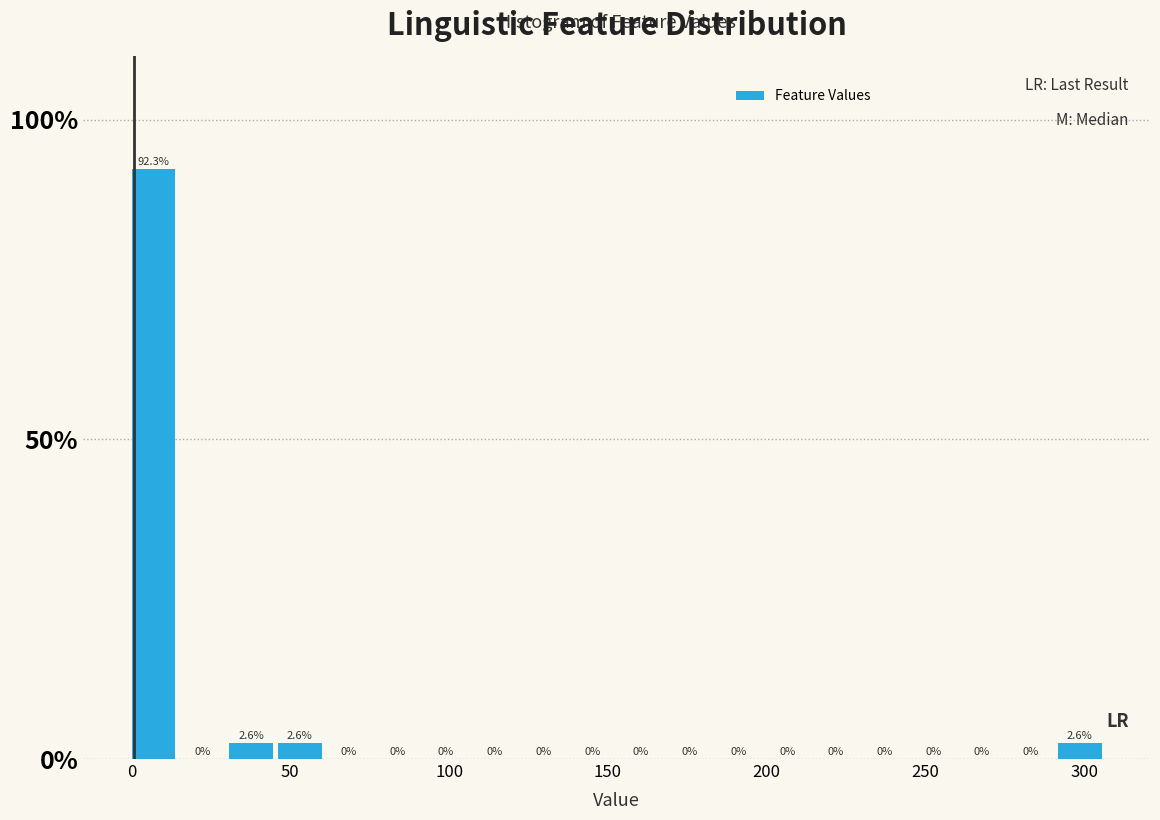

Read against the x-axis, roughly where is the centre of the tallest bar?

5